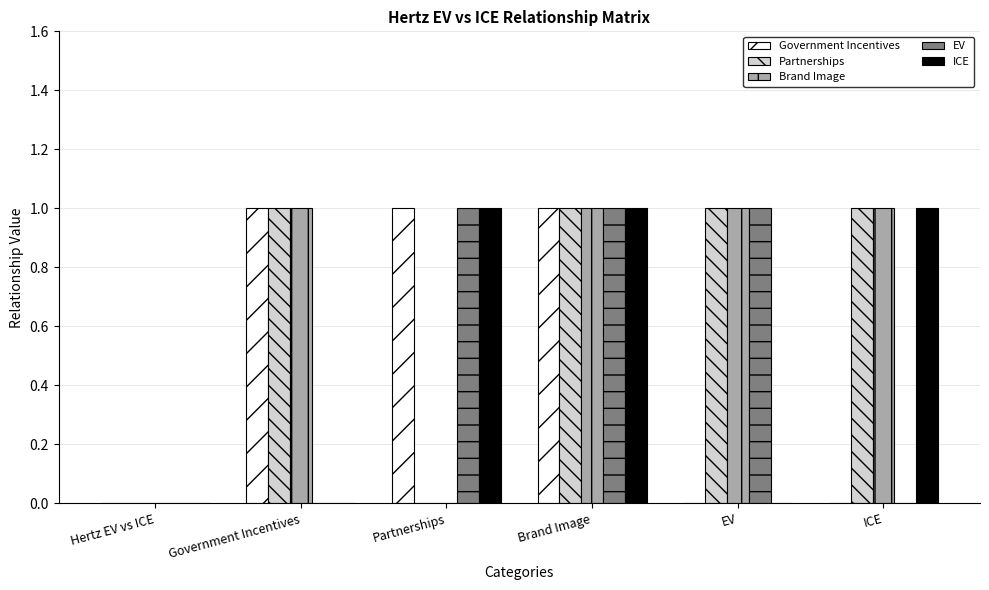

True or false: ICE has a value of 1 at Brand Image.

True